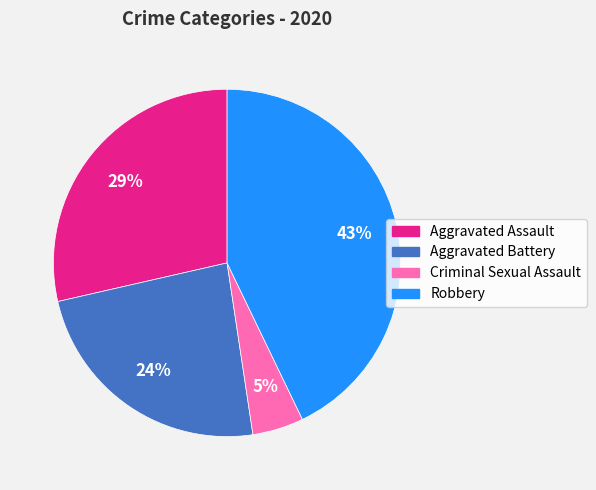

To the nearest percent, what is the average slice percentage?

25%